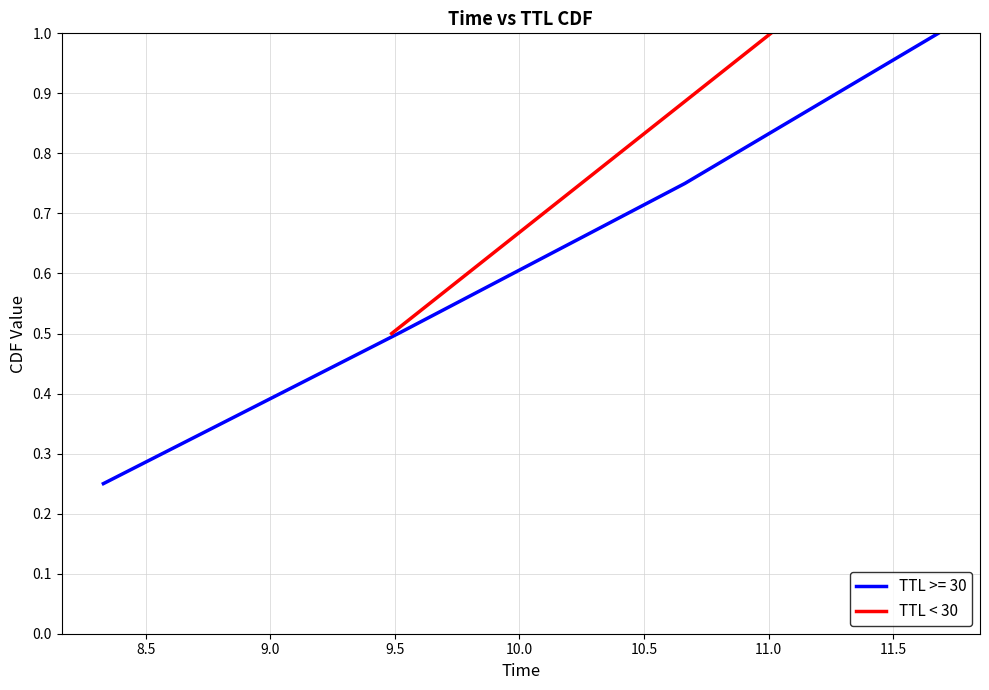

True or false: TTL >= 30 has more than 1 interior local peaks.

False